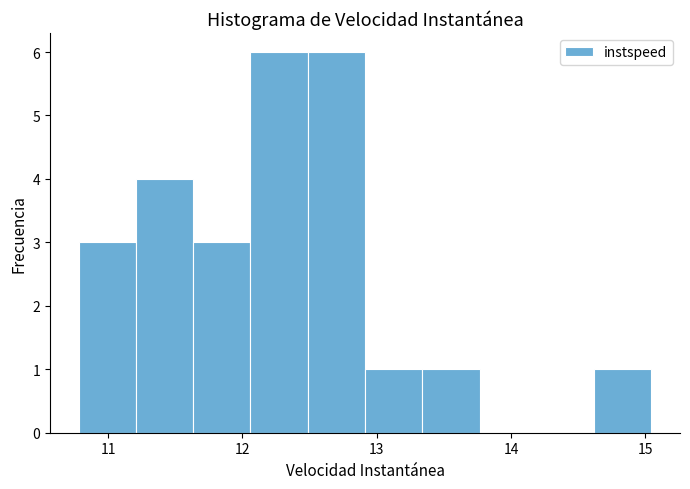

Reading left to right, list every bar in this chart as the range it spans on the x-axis followed by its height. Neither the bar edges nor the heights are printed on the chart, so give them approximately, as read against the axes.

10.8 to 11.2: 3
11.2 to 11.6: 4
11.6 to 12.1: 3
12.1 to 12.5: 6
12.5 to 12.9: 6
12.9 to 13.3: 1
13.3 to 13.8: 1
13.8 to 14.2: 0
14.2 to 14.6: 0
14.6 to 15.0: 1